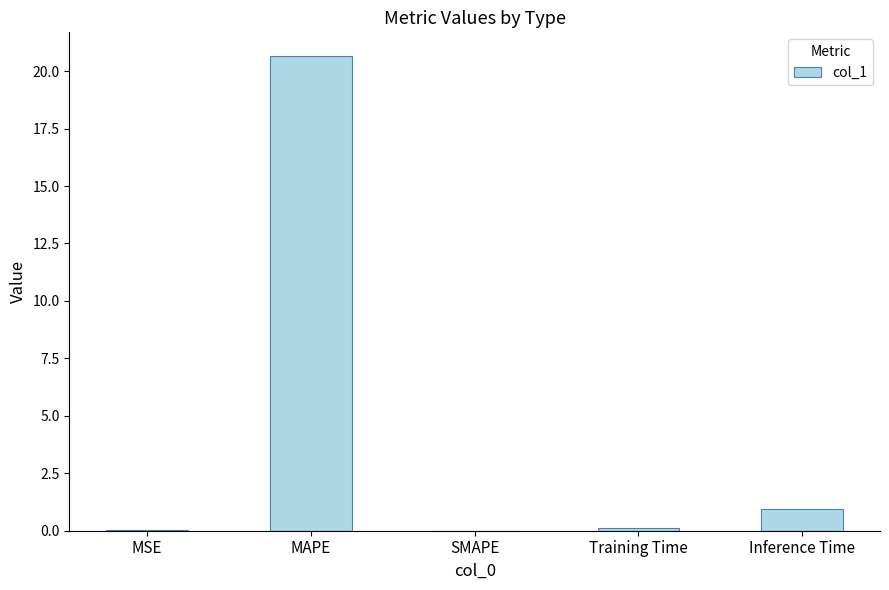

Which has a higher value, MAPE or SMAPE?

MAPE